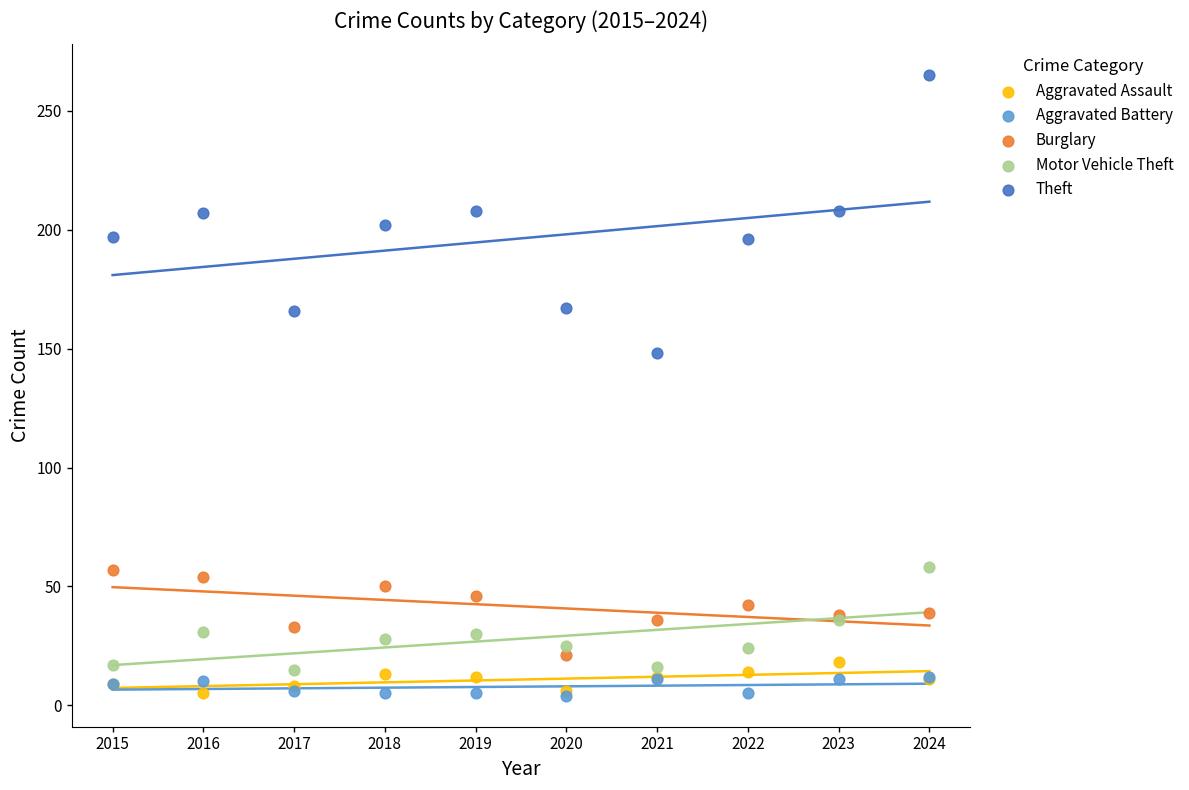

Across all series, what Y value is closest to 134?

148